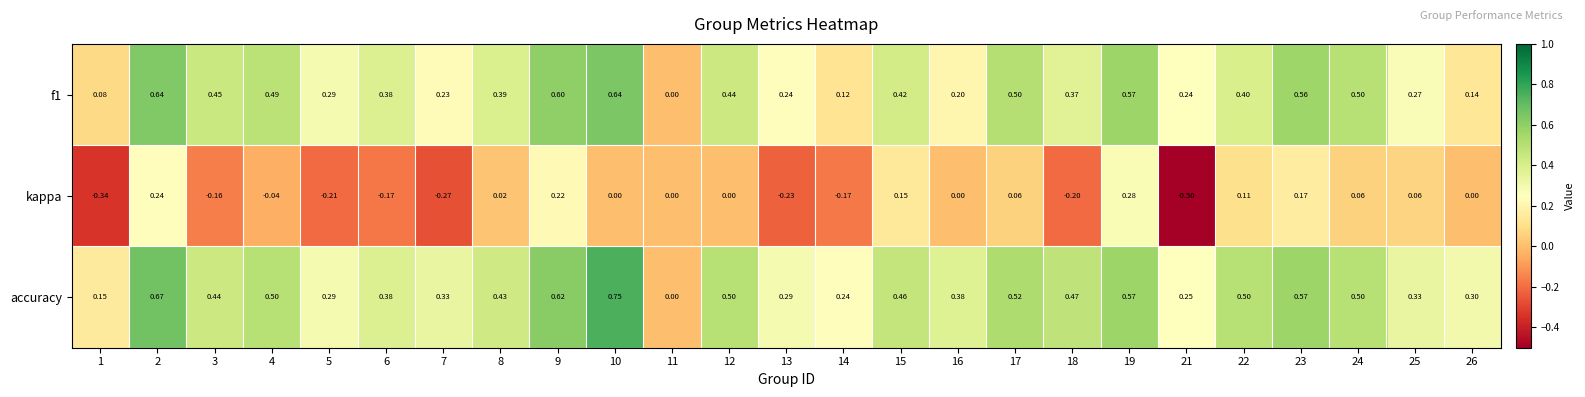

Between 8 and 13, which series saw the biggest shift?

kappa